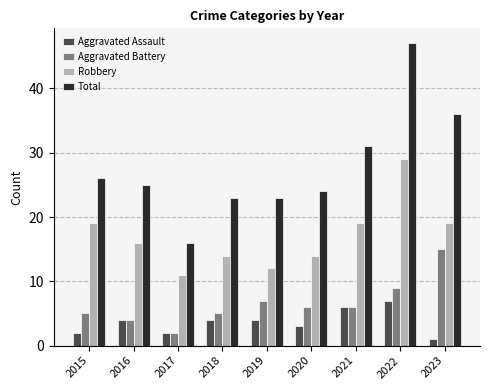

Count the number of categories in the chart.

9